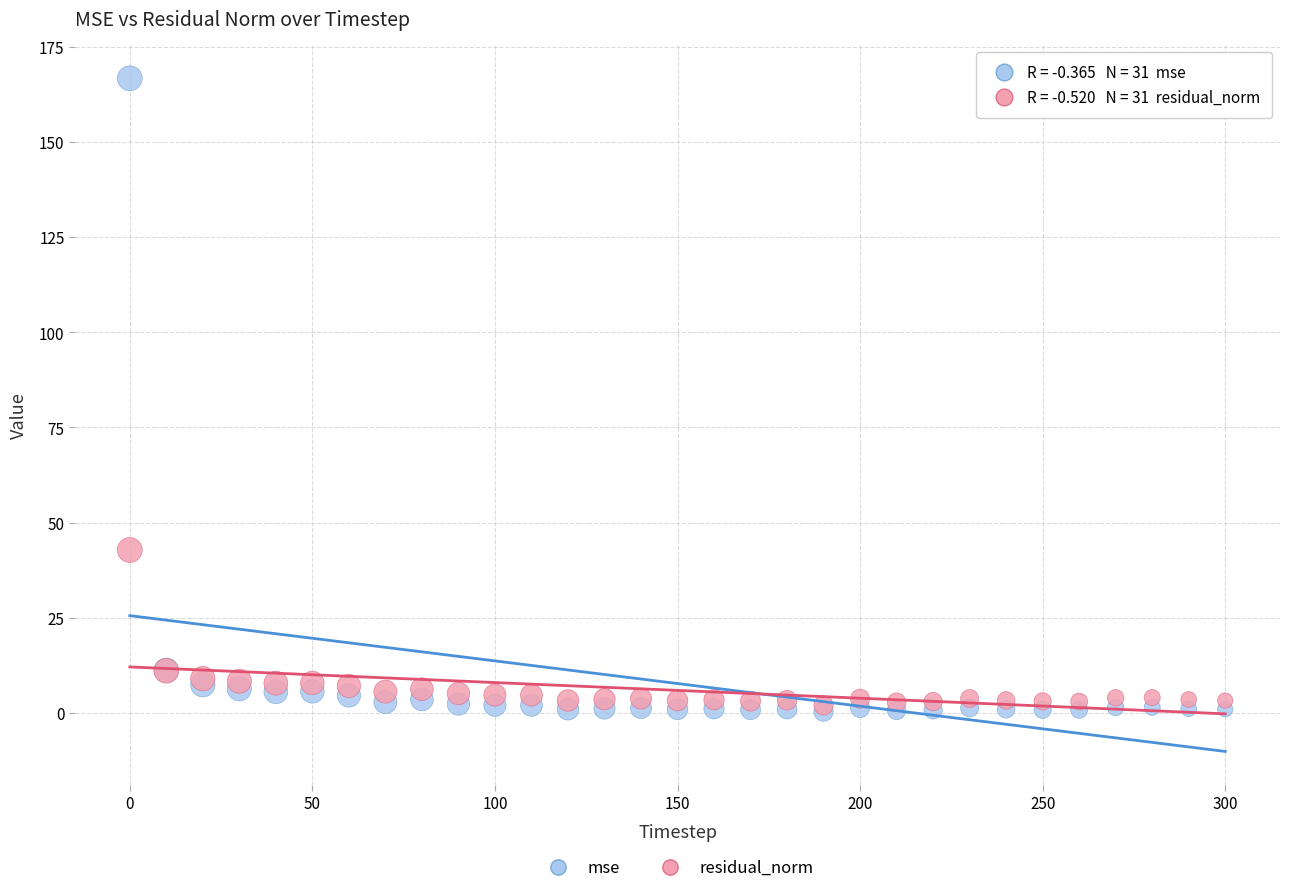

In the mse series, what Y value is closest to 83?

11.2